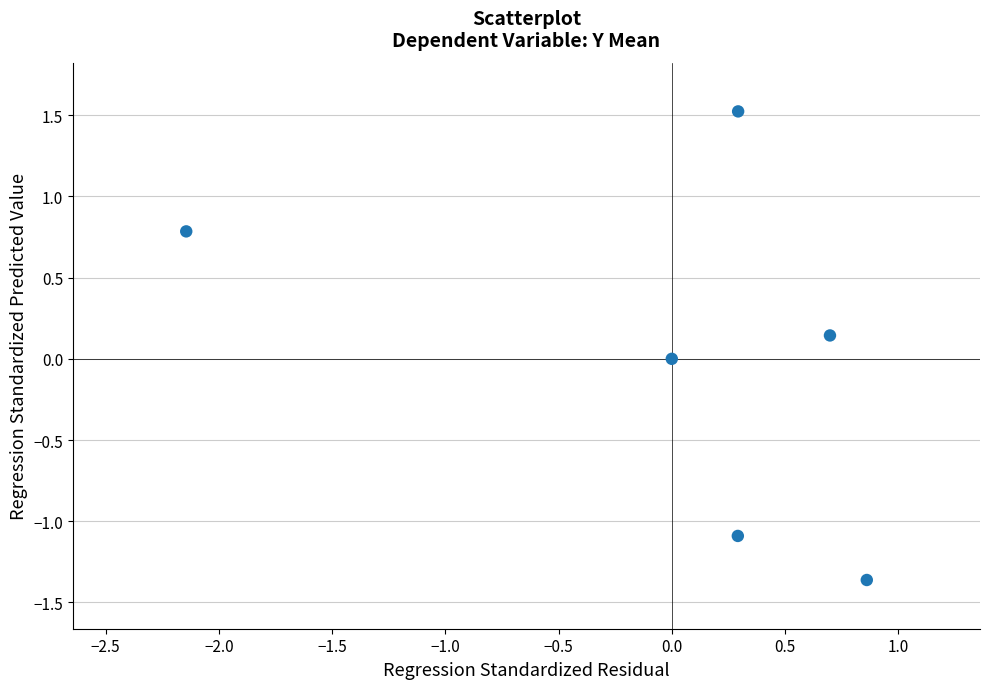

What is the range of Y values (max minus min)?

2.9